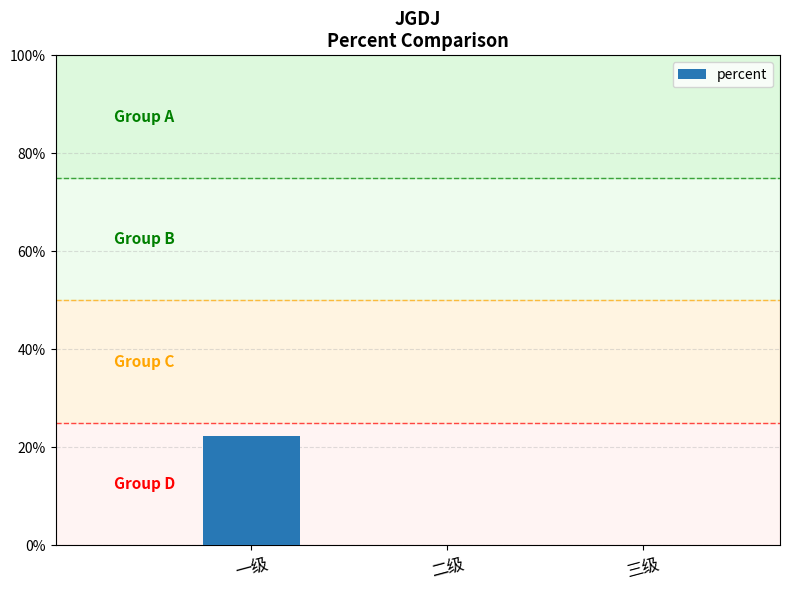

What is the value of the 1st bar from the left?

0.2